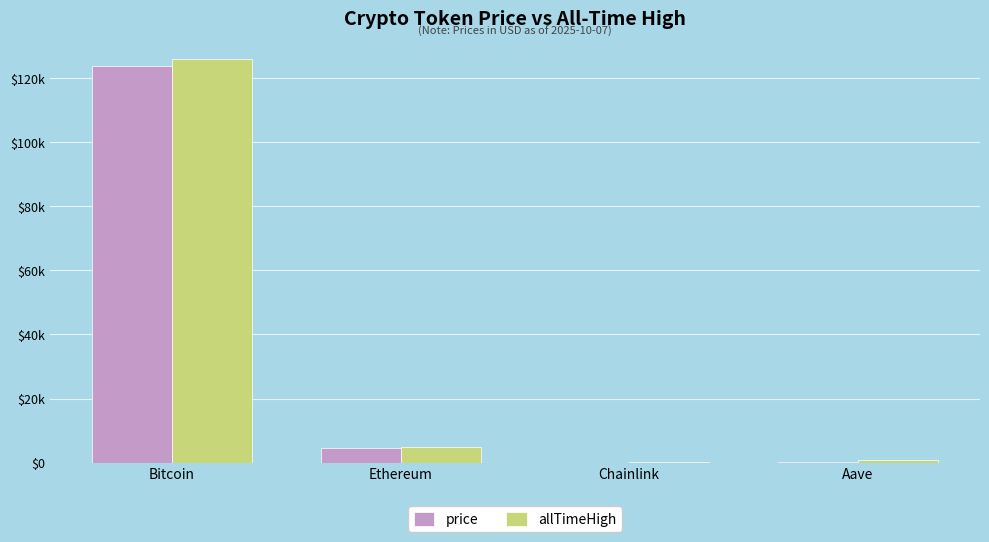

What is the label of the 2nd bar from the left?

Ethereum